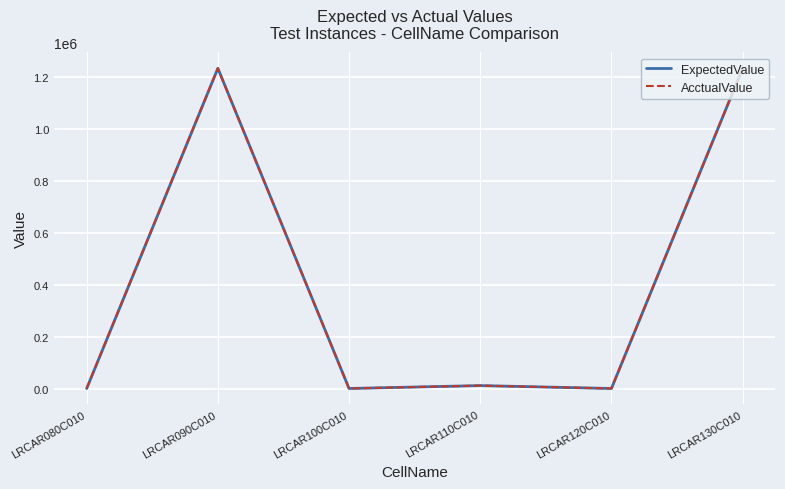

What is the difference between the maximum and minimum values in the ExpectedValue series?

1233325.8